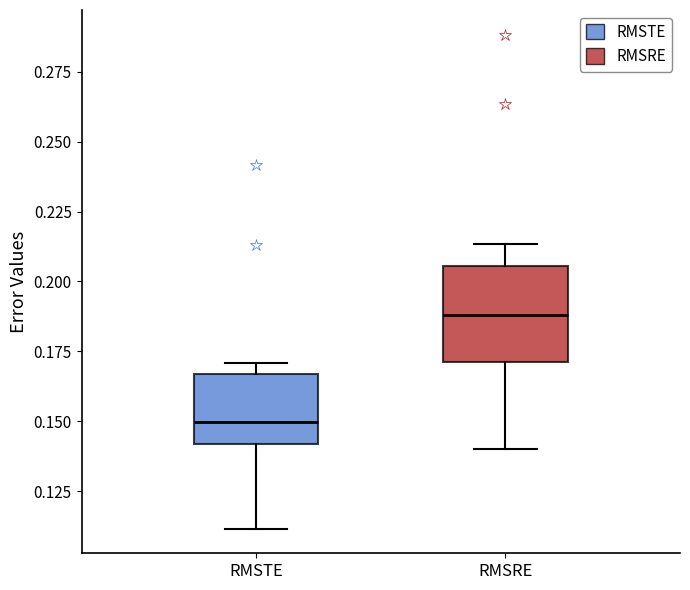

Which box is the tallest, from its lower edge to its upper edge?

RMSRE